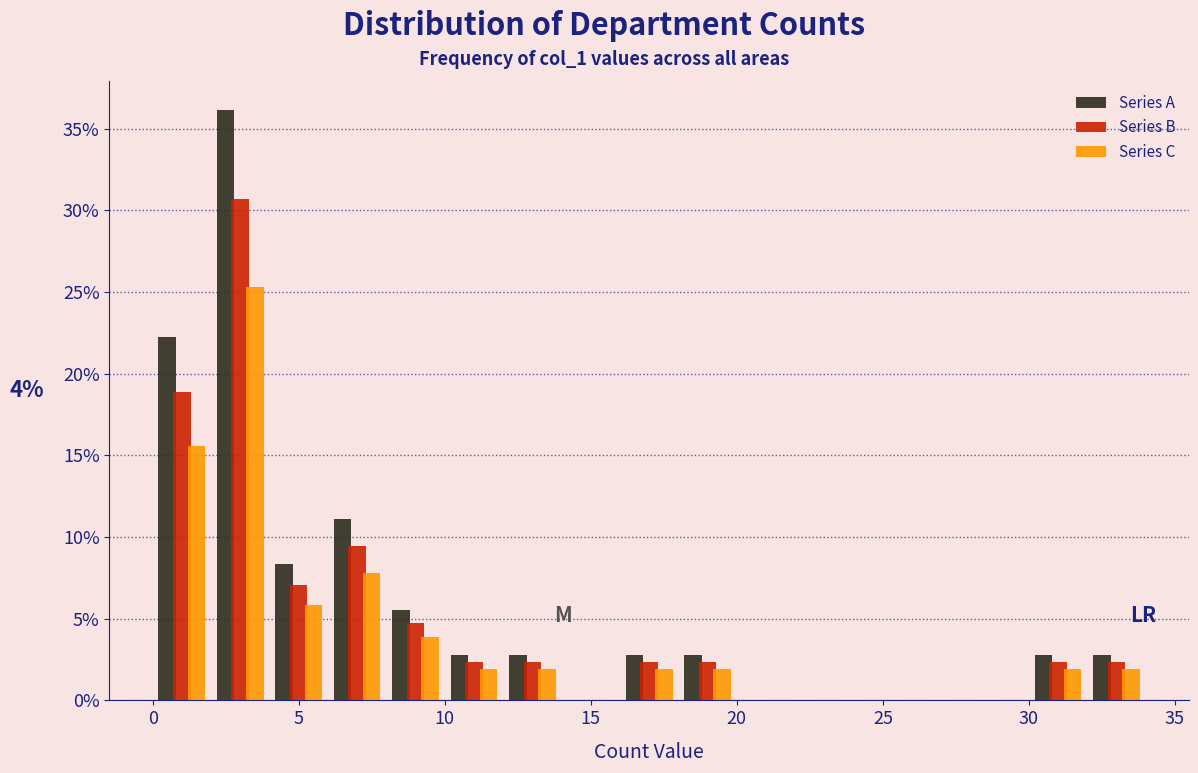

In the Series C series, which range on the x-axis has the tallest bar?

2 to 4